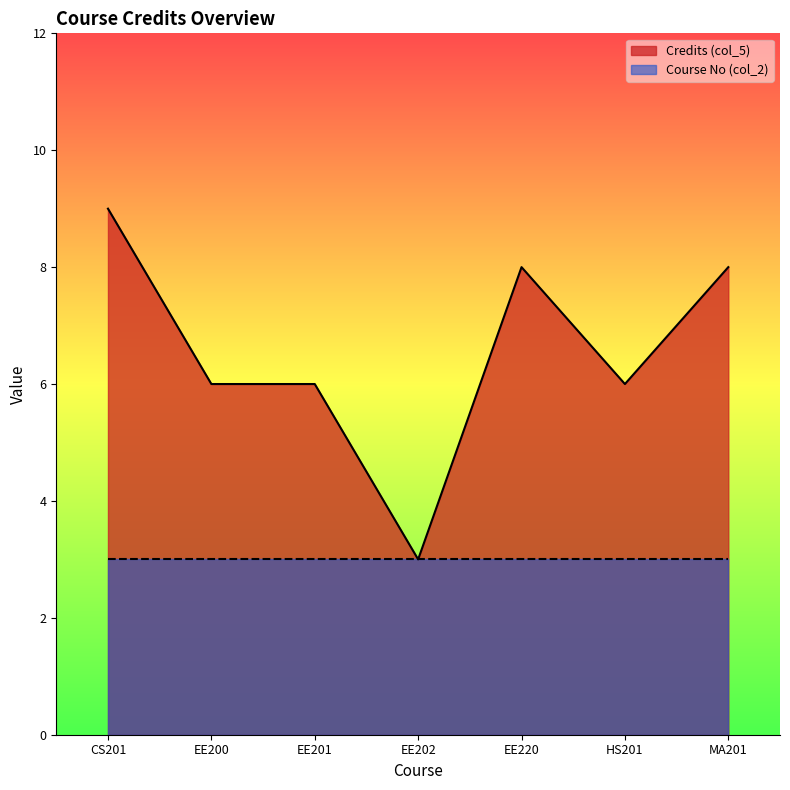

How many points are higher than both their immediate neighbors (excluding endpoints)?

1